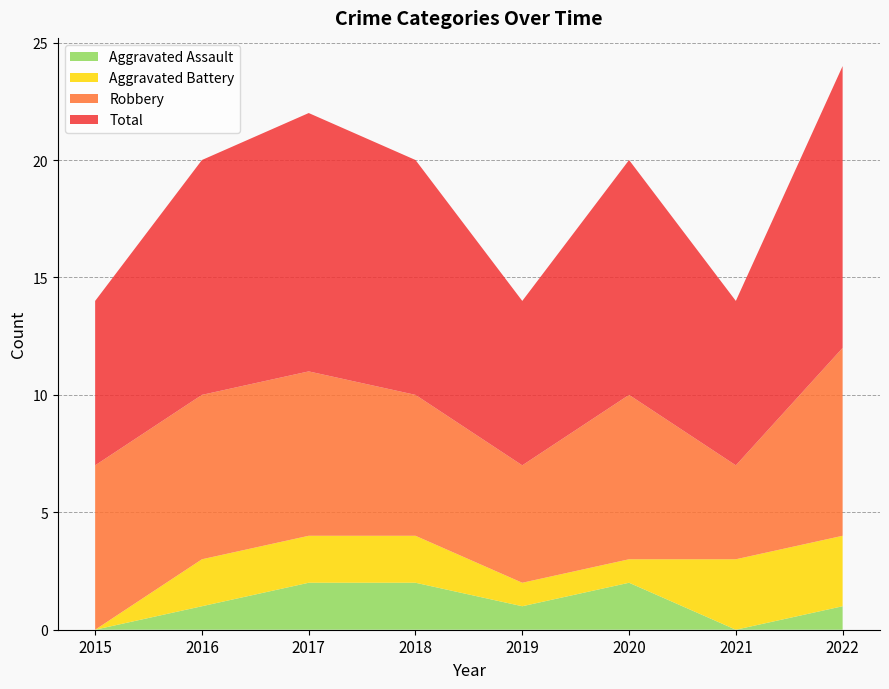

Reading left to right, transcribe all the data shown in this chart.

Aggravated Assault: 0	1	2	2	1	2	0	1
Aggravated Battery: 0	2	2	2	1	1	3	3
Robbery: 7	7	7	6	5	7	4	8
Total: 7	10	11	10	7	10	7	12